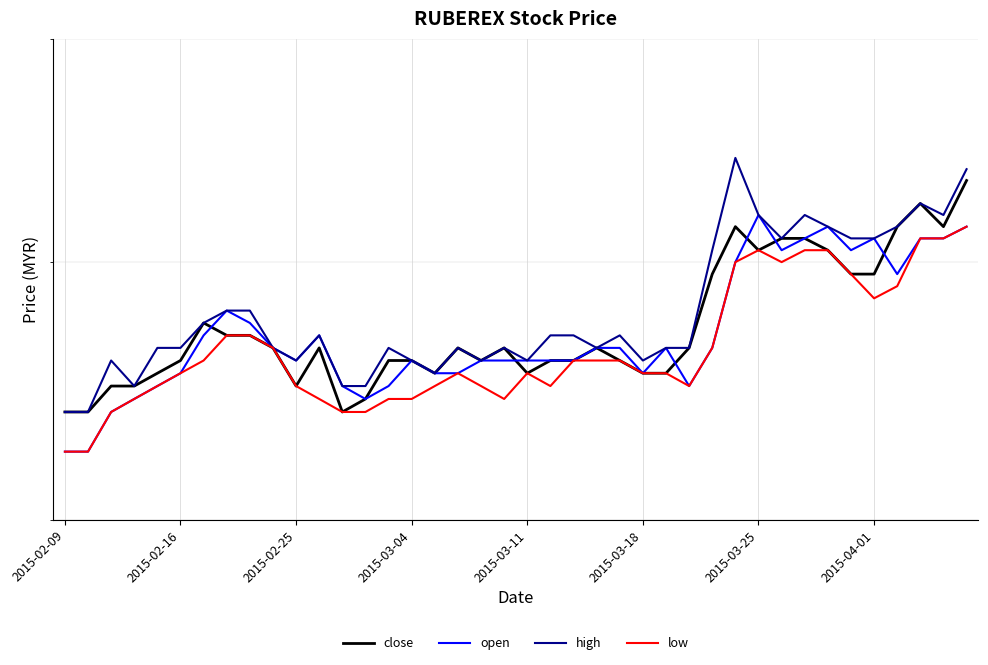

What is the maximum value for high?

0.7